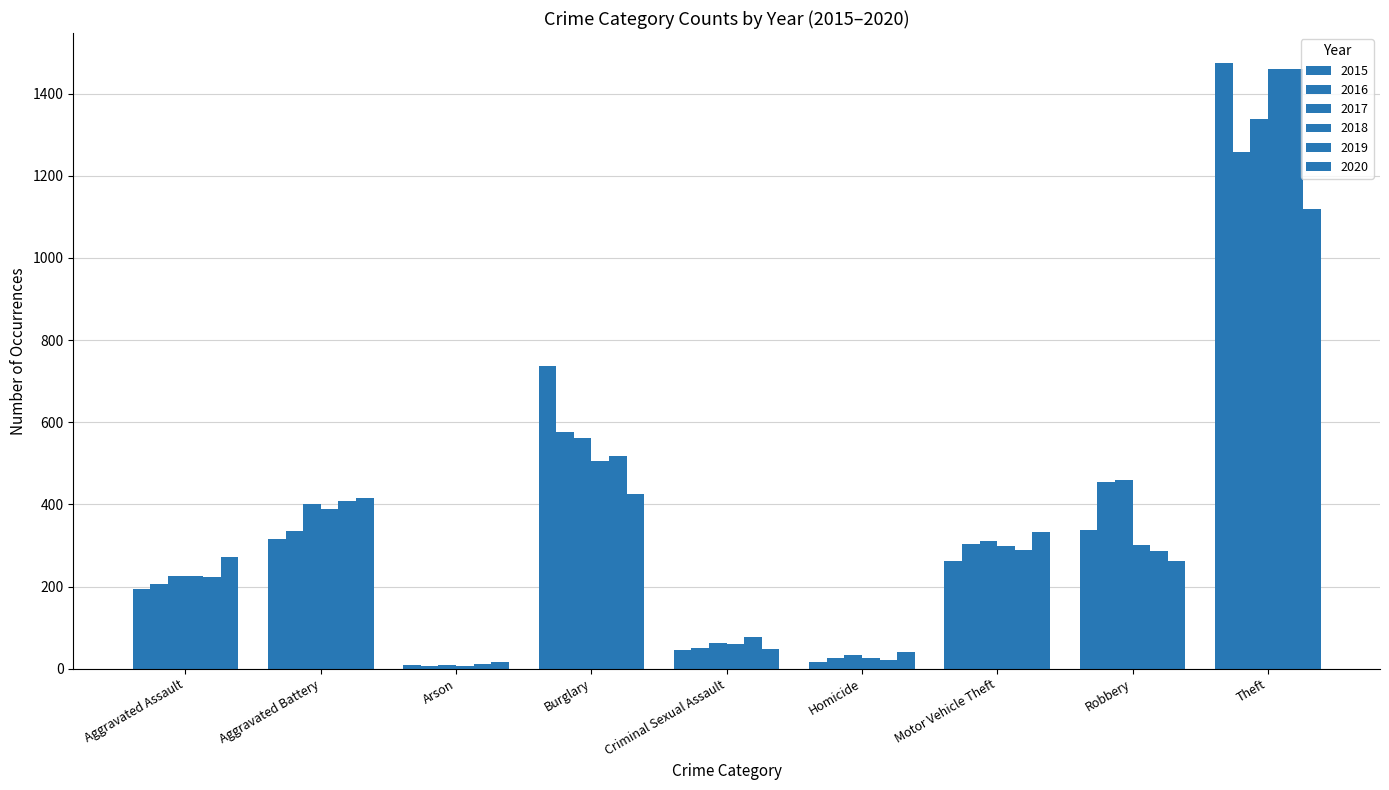

Which series has the largest range (max minus min)?

2015